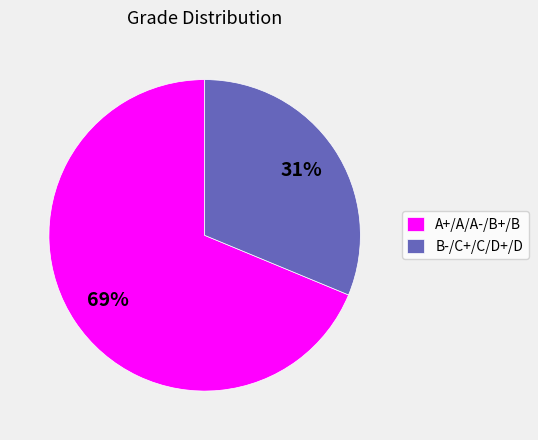

Does any single category account for the majority?

Yes